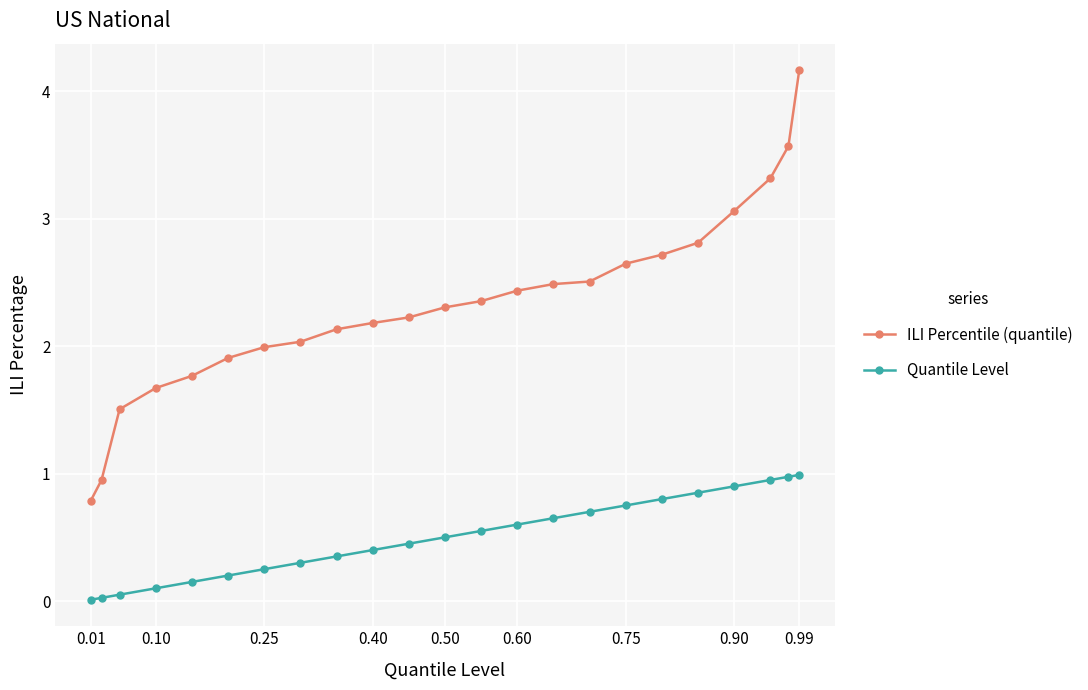

True or false: Quantile Level and ILI Percentile (quantile) cross at least once.

False